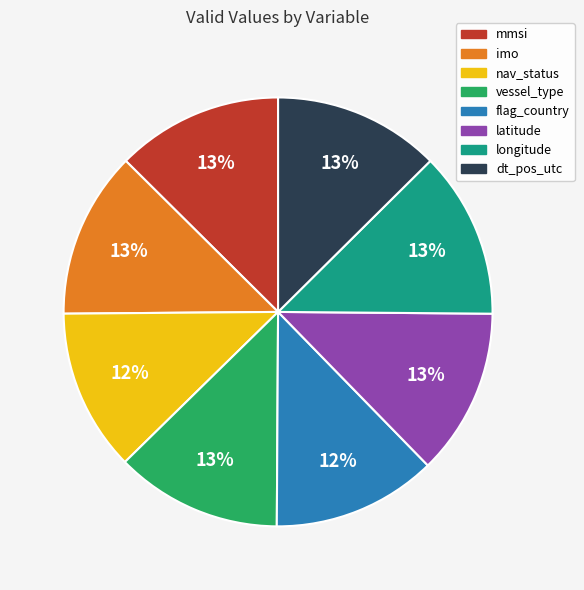

Is there any slice that represents more than half of the pie?

No